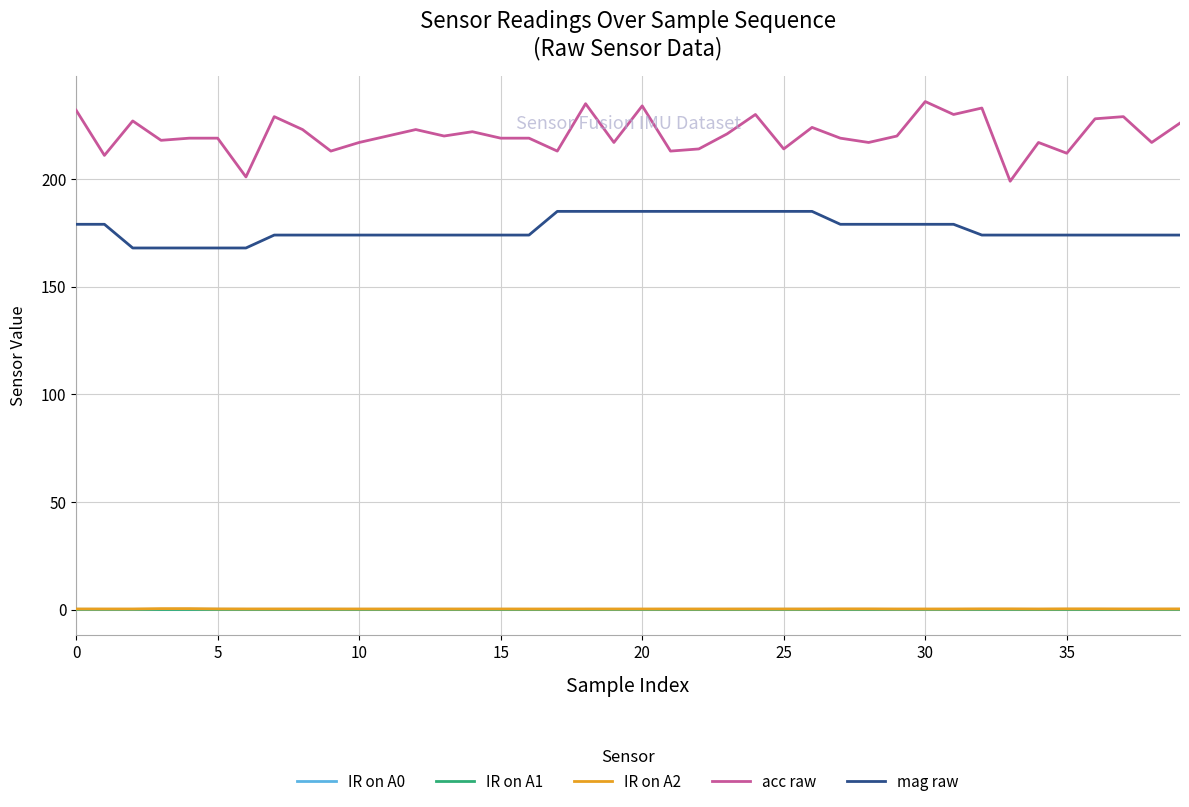

What is the lowest value of the acc raw series?

199.0